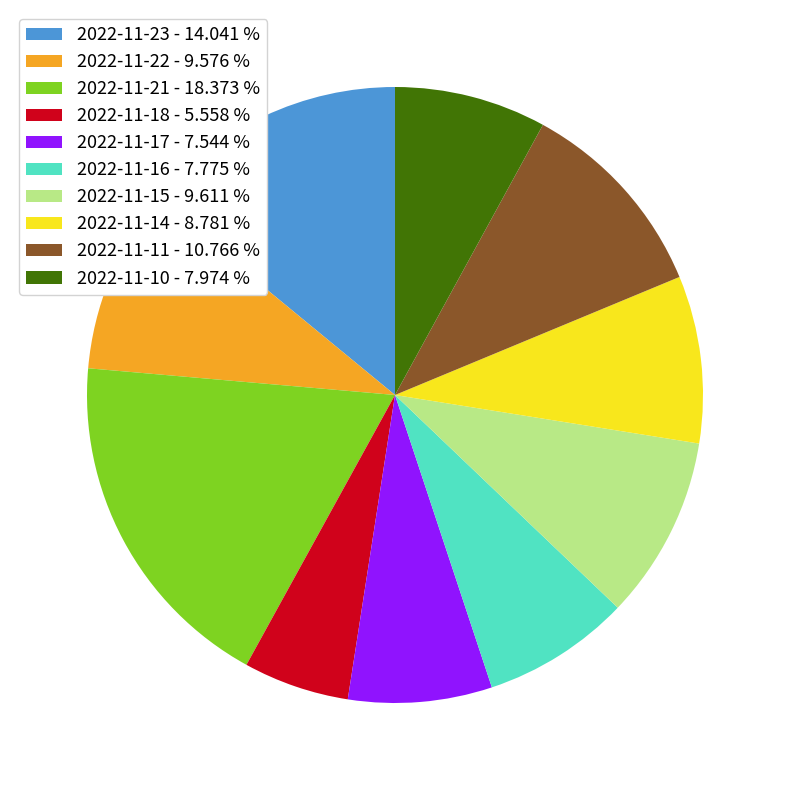

Is 2022-11-11 - 10.766 % the majority of the pie?

No